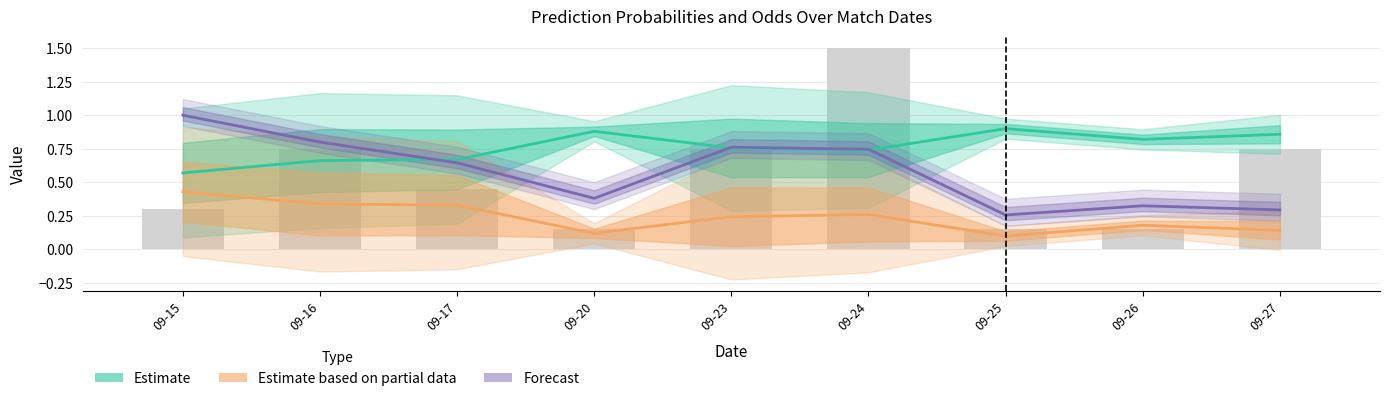

What is the average value of the Estimate based on partial data series?

0.2